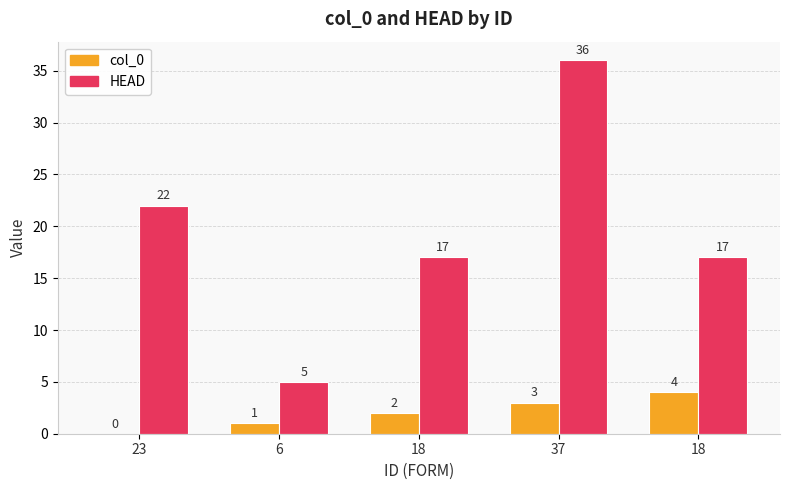

True or false: HEAD has a value of 35 at 23.

False